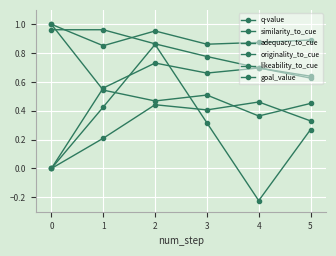

True or false: similarity_to_cue and adequacy_to_cue intersect in this chart.

False